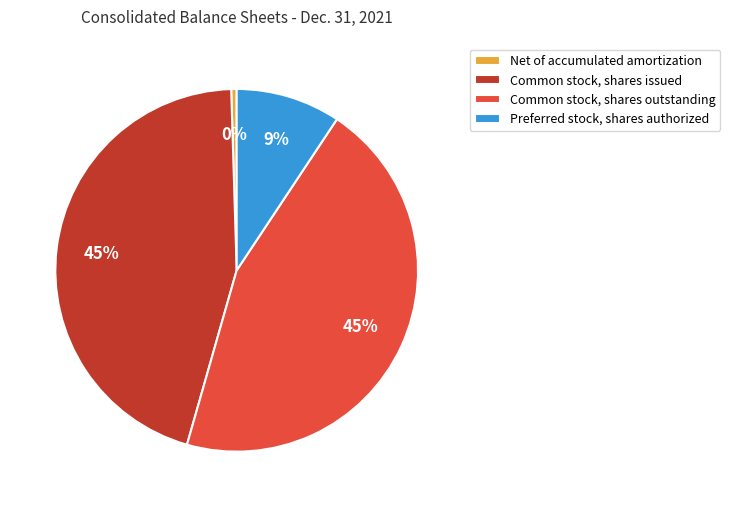

Is Net of accumulated amortization the majority of the pie?

No